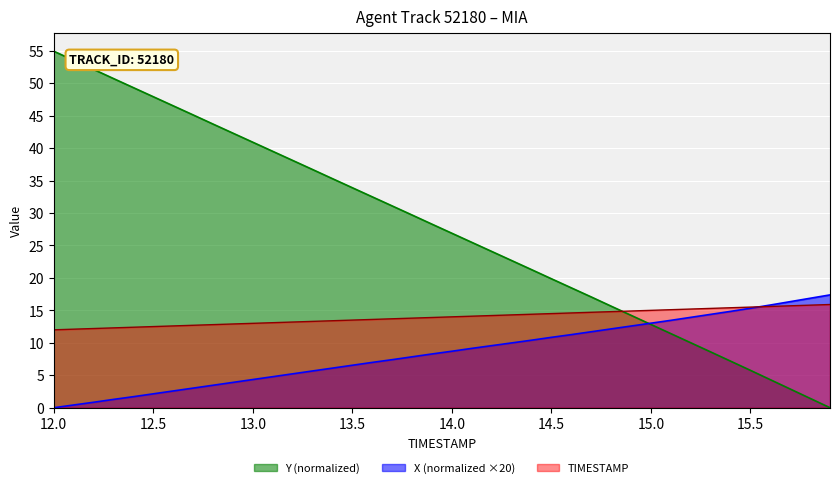

Reading left to right, what are all the values shown in this chart?

TIMESTAMP: 12.0	12.1	12.2	12.3	12.4	12.5	12.6	12.7	12.8	12.9	13.0	13.1	13.2	13.3	13.4	13.5	13.6	13.7	13.8	13.9	14.0	14.1	14.2	14.3	14.4	14.5	14.6	14.7	14.8	14.9	15.0	15.1	15.2	15.3	15.4	15.5	15.6	15.7	15.8	15.9
X: 0.0	0.4	0.8	1.3	1.7	2.1	2.6	3.0	3.5	3.9	4.3	4.8	5.2	5.7	6.1	6.5	7.0	7.4	7.8	8.3	8.7	9.1	9.6	10.0	10.4	10.8	11.3	11.7	12.1	12.6	13.0	13.5	13.9	14.4	14.8	15.3	15.8	16.3	16.9	17.4
Y: 54.9	53.5	52.1	50.7	49.3	47.9	46.5	45.1	43.7	42.3	40.9	39.5	38.1	36.7	35.3	33.9	32.5	31.1	29.7	28.3	26.9	25.5	24.1	22.7	21.3	19.9	18.5	17.1	15.7	14.2	12.8	11.4	10.0	8.6	7.2	5.8	4.3	2.9	1.4	0.0